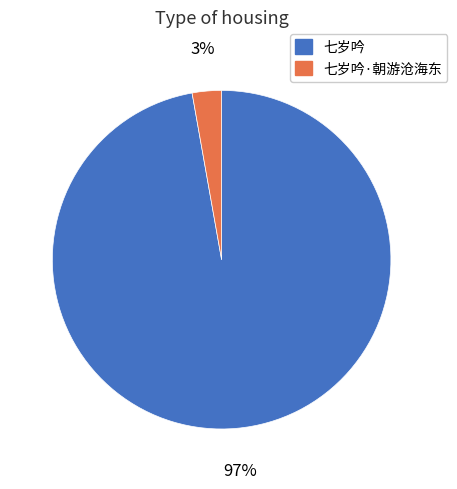

Is there a majority slice in this chart?

Yes